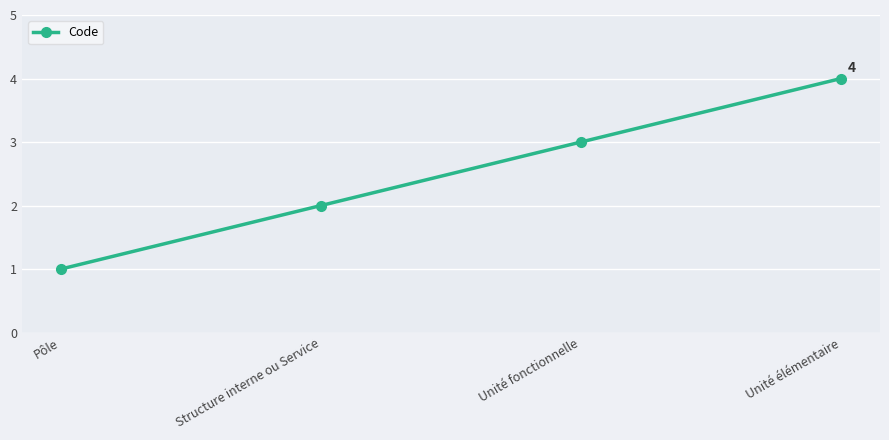

List the labels in order of value, smallest first.

Pôle, Structure interne ou Service, Unité fonctionnelle, Unité élémentaire